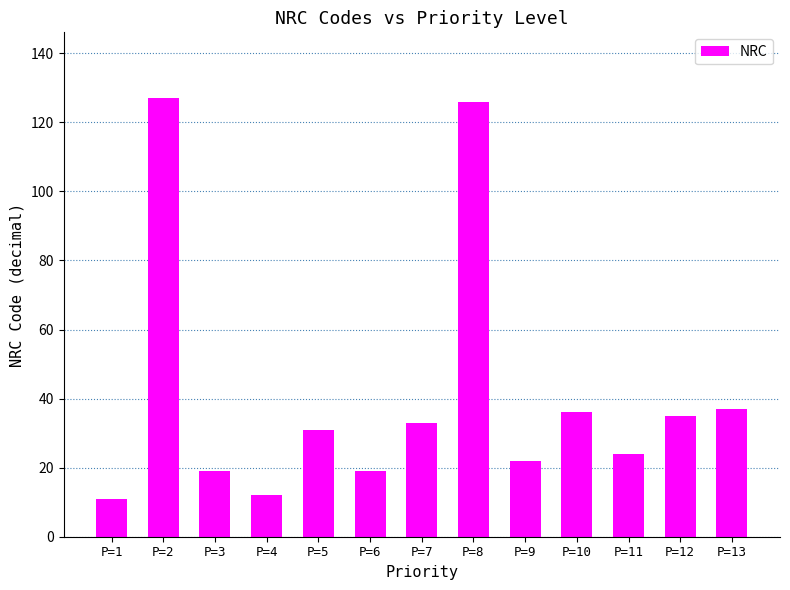

At which label does the data first exceed 31?

P=2